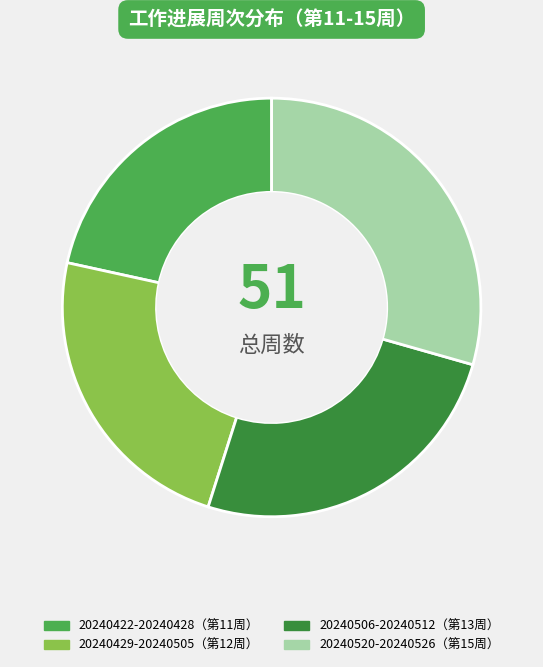

Is there a majority slice in this chart?

No